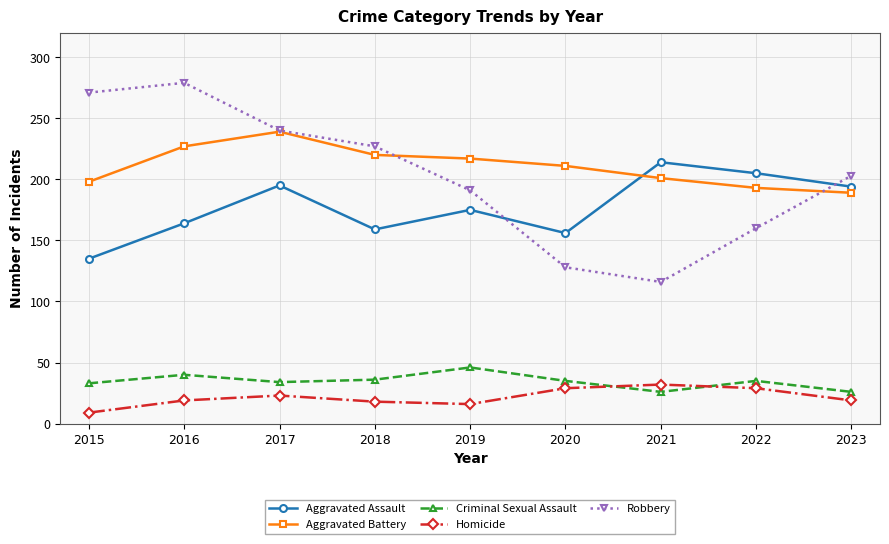

At which label does Robbery reach its minimum?

2021